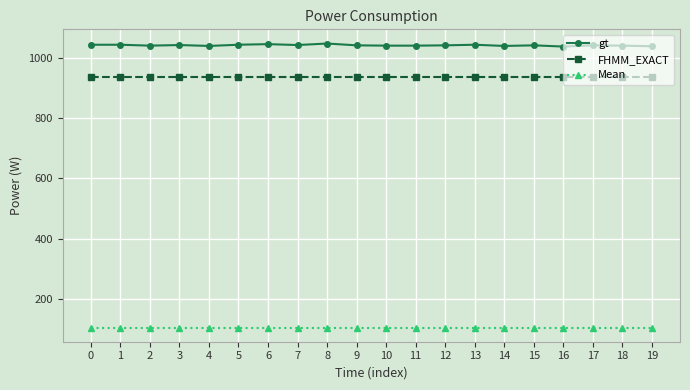

Rank the series by their maximum value, from highest to lowest.

gt, FHMM_EXACT, Mean